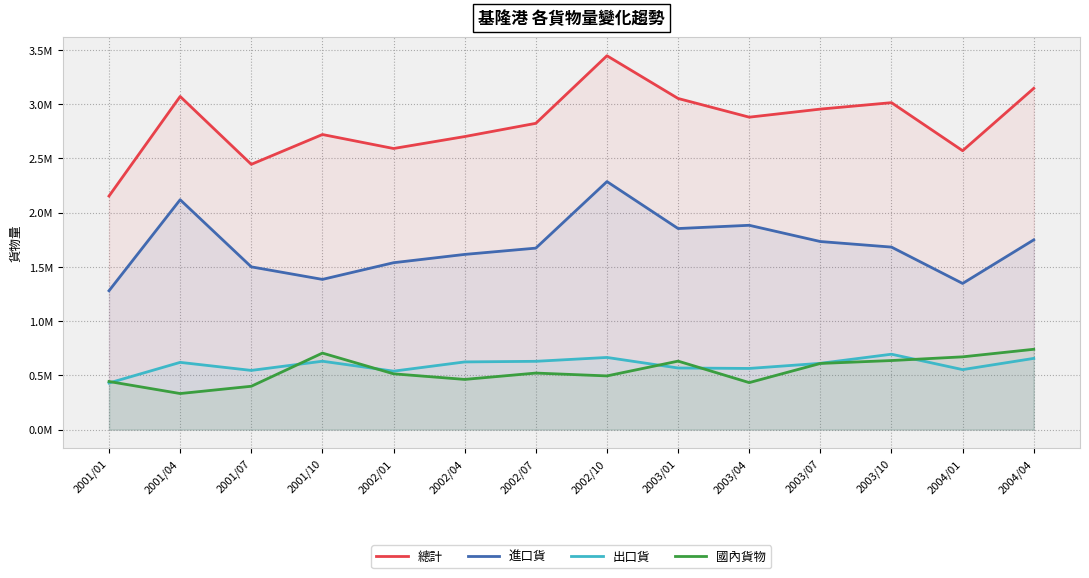

What is the label of the 6th point from the right?

2003/01